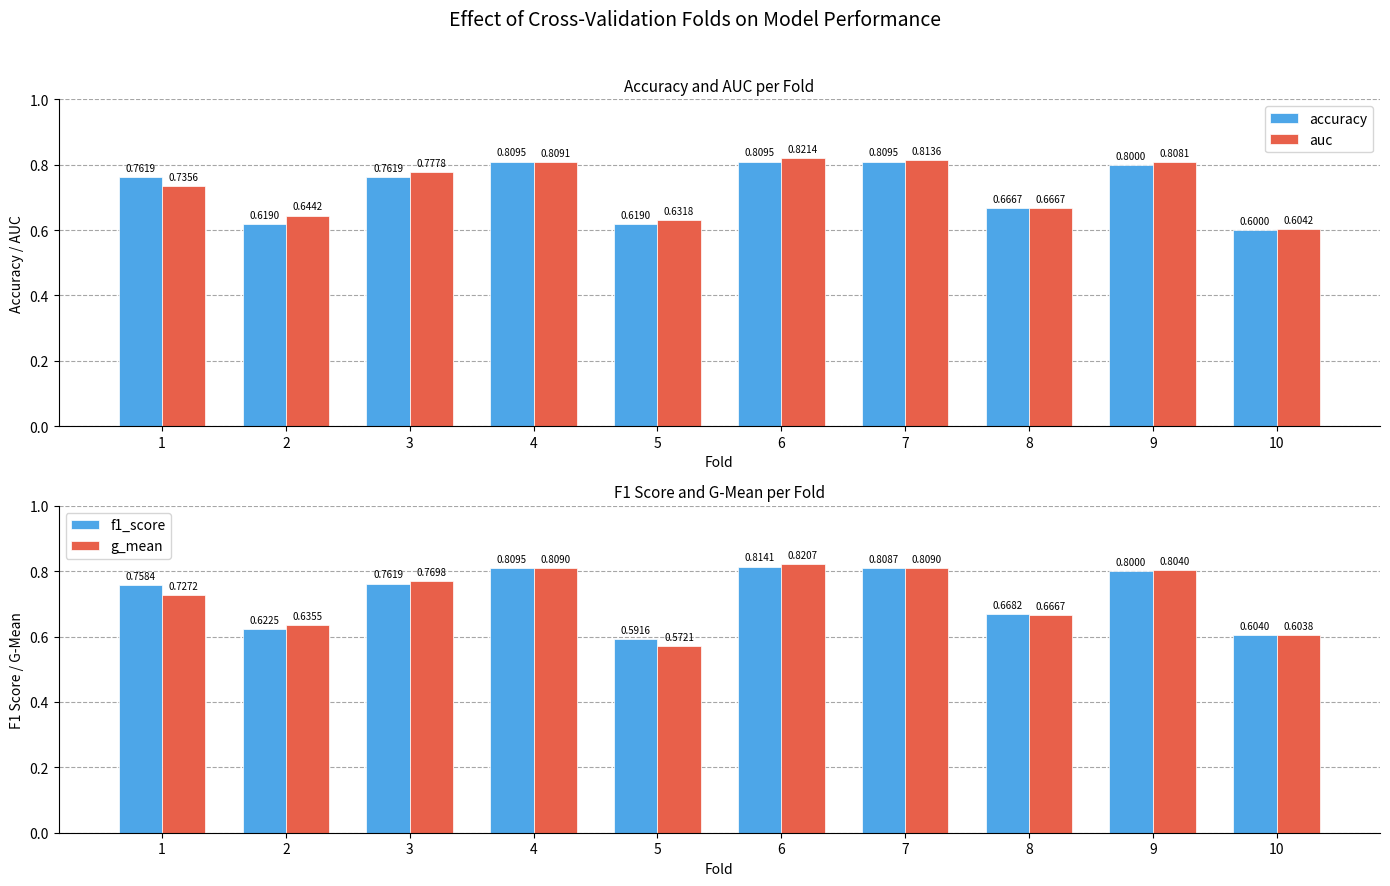

Which series has the largest total across all categories?

auc